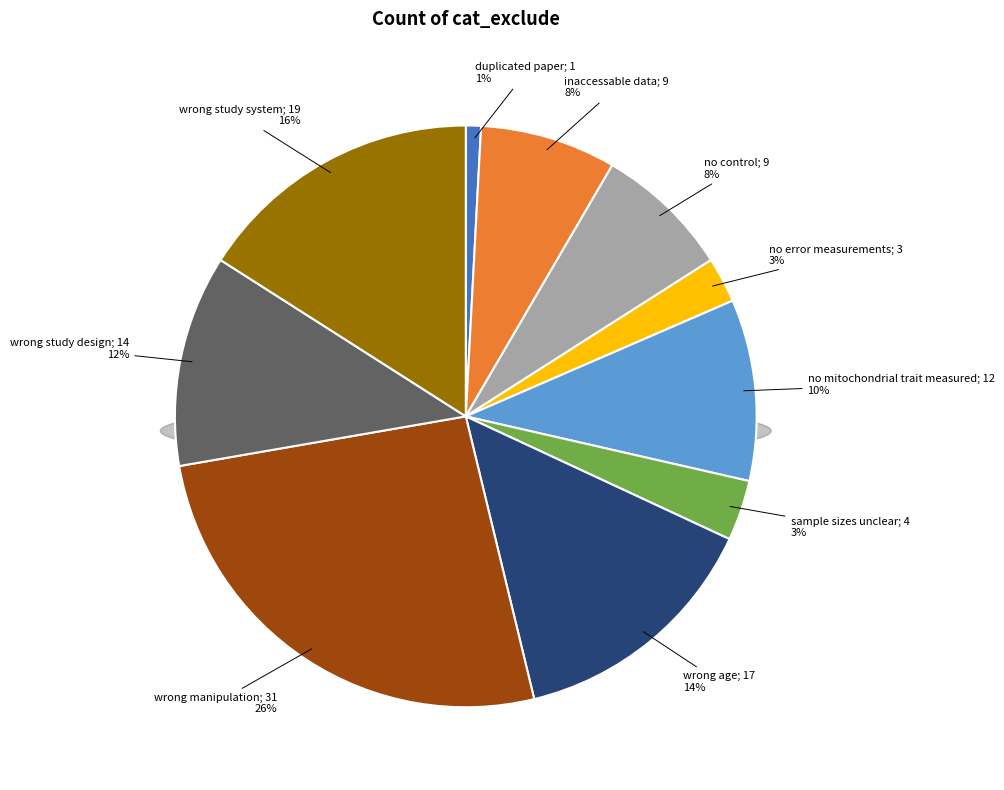

Rank the categories by value from highest to lowest.

wrong manipulation, wrong study system, wrong age, wrong study design, no mitochondrial trait measured, inaccessable data, no control, sample sizes unclear, no error measurements, duplicated paper